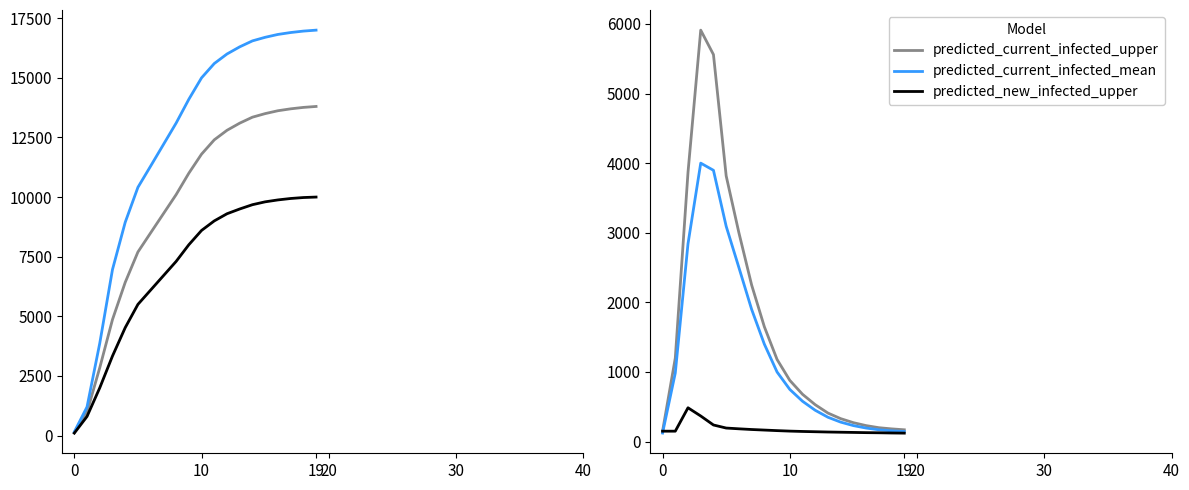

At which label is predicted_current_infected_upper closest to 3030?

6